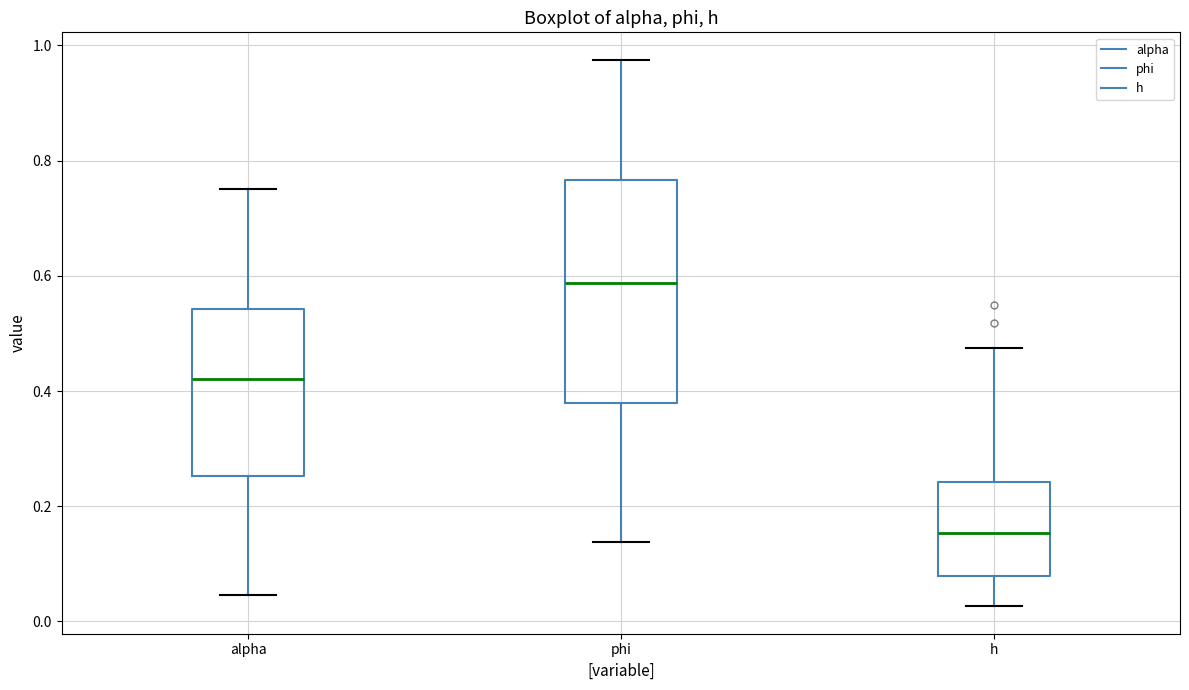

Comparing the boxes themselves (not the whiskers), which one is the tallest?

phi